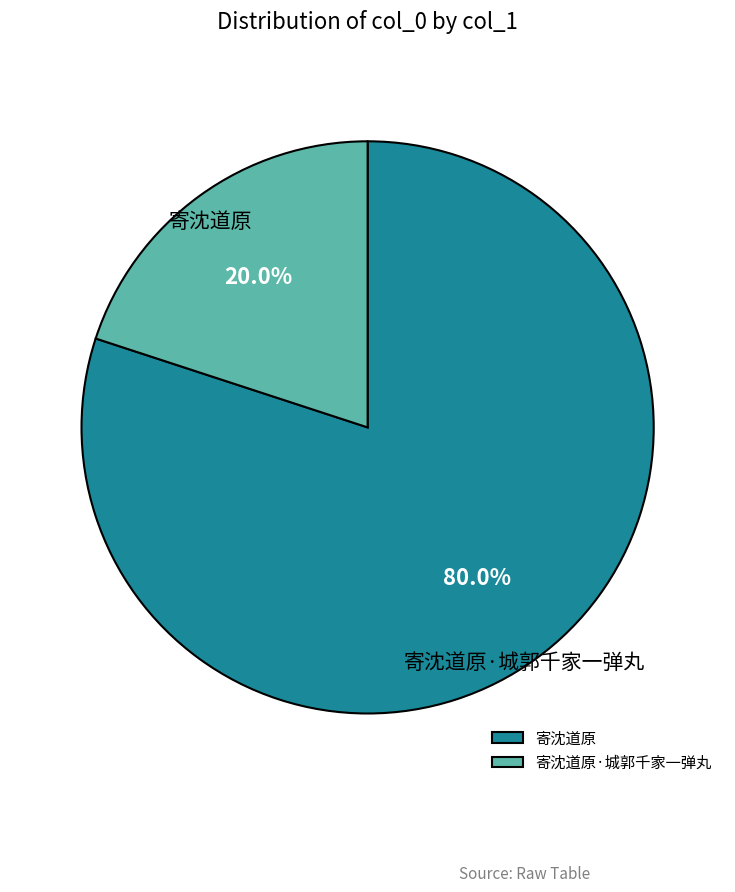

Which category has the smallest portion of the pie?

寄沈道原·城郭千家一弹丸